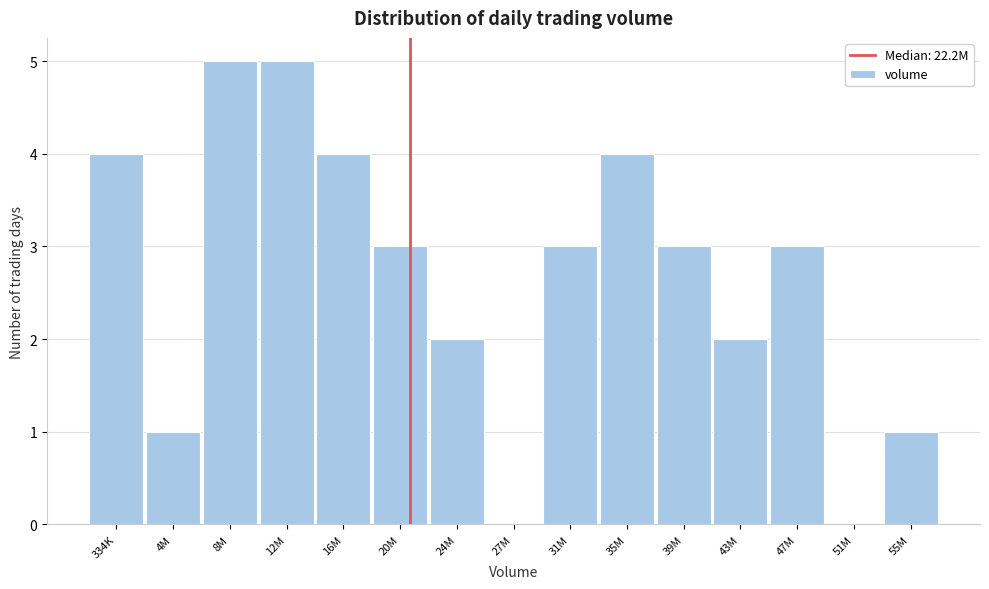

Reading left to right, what are all the values shown in this chart?

334K=4	4M=1	8M=5	12M=5	16M=4	20M=3	24M=2	27M=0	31M=3	35M=4	39M=3	43M=2	47M=3	51M=0	55M=1